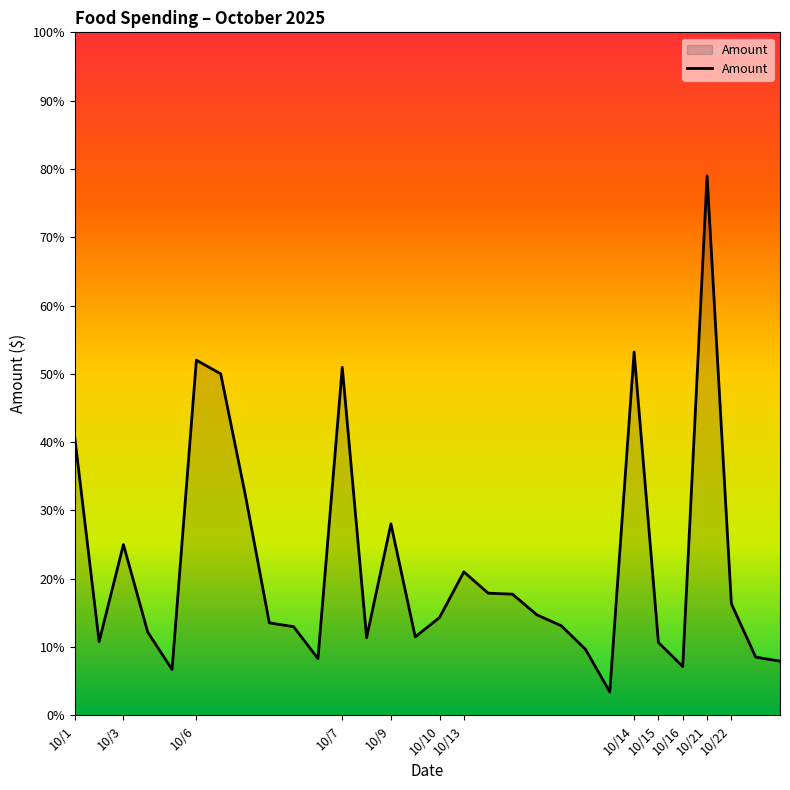

What is the difference between the maximum and minimum values?

75.6